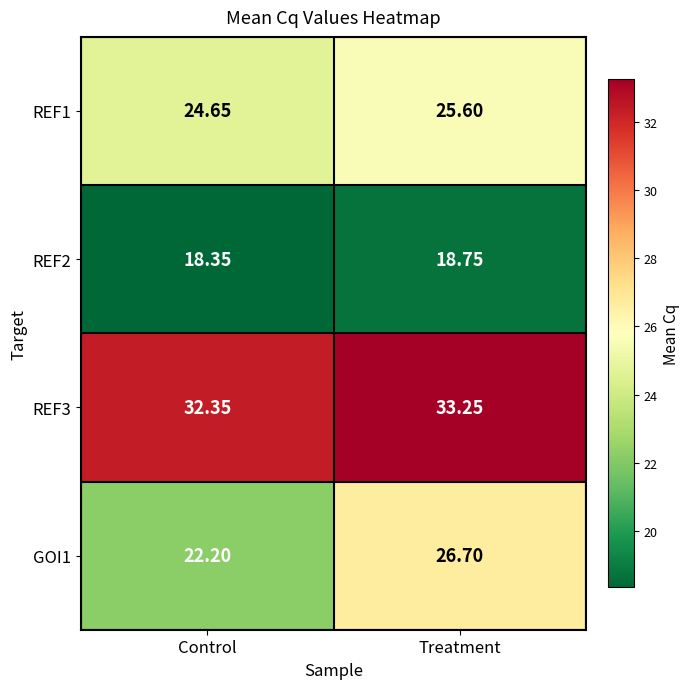

Rank the categories by REF3 value from highest to lowest.

Treatment, Control